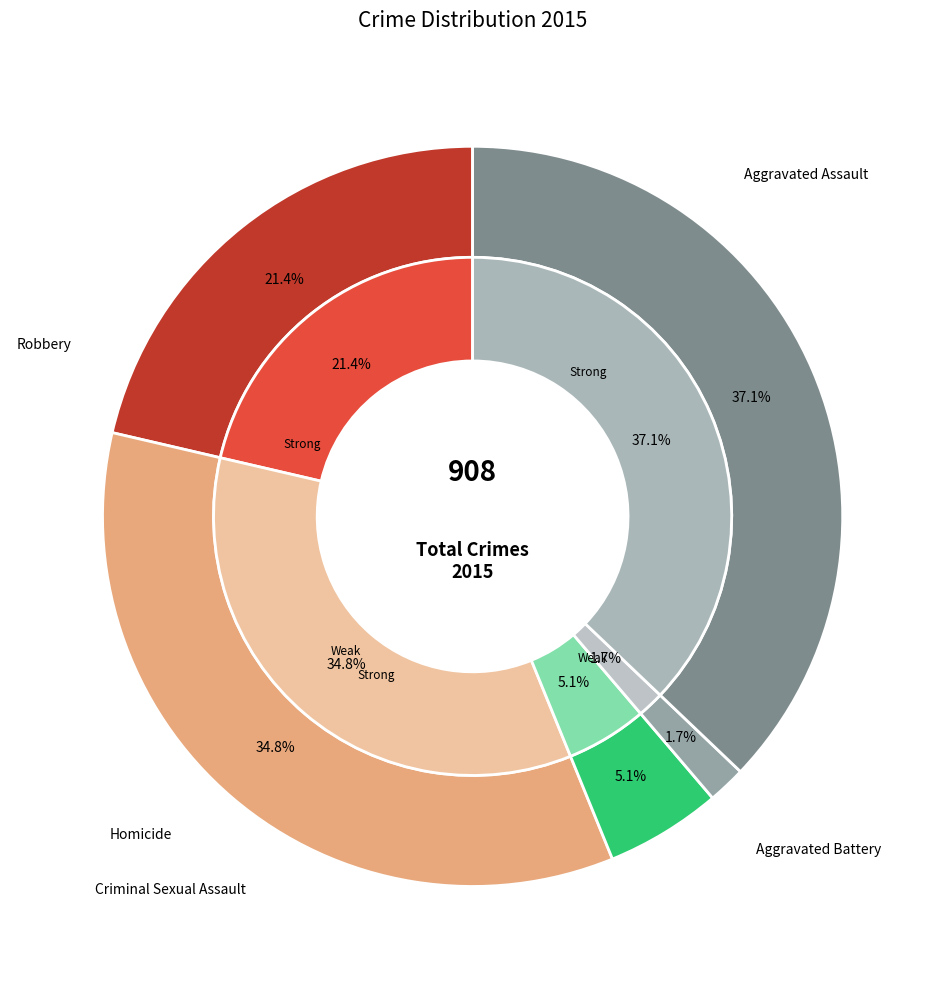

The 3 slice represents 2% of the pie. True or false?

True